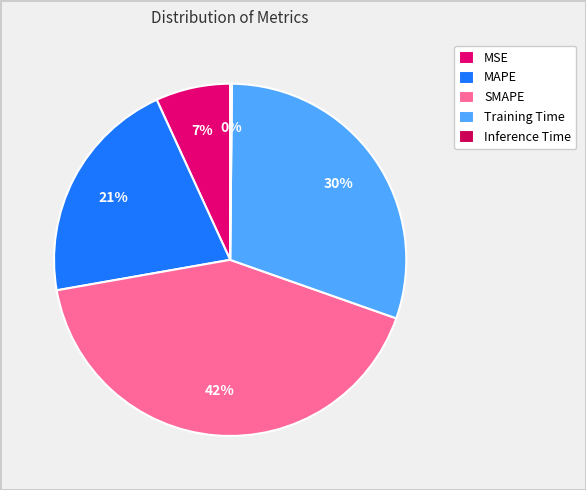

How many slices are in this pie chart?

5